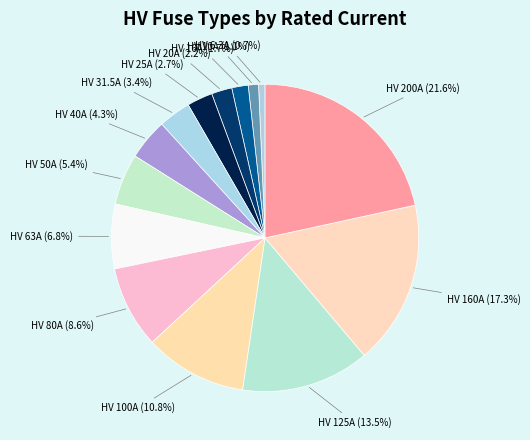

Which category has the smallest portion of the pie?

HV 6.3A